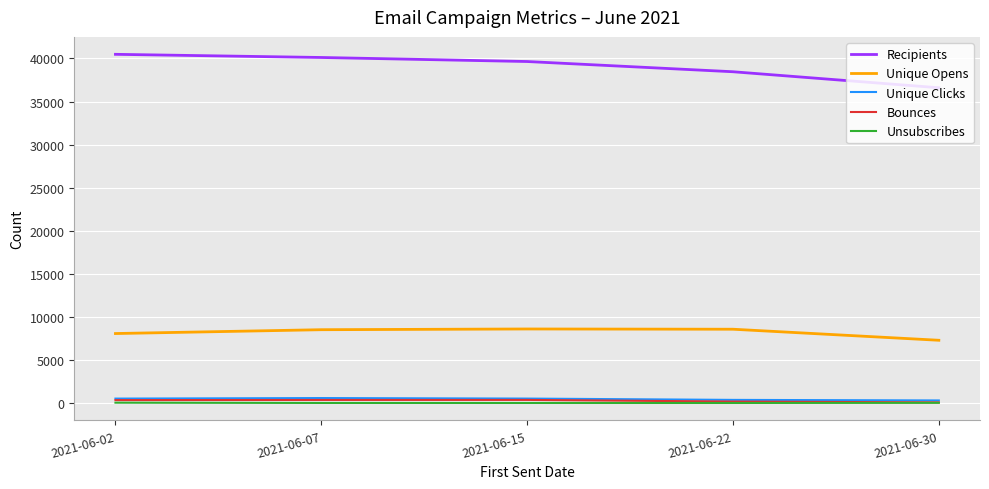

What is the greatest value displayed?

40482